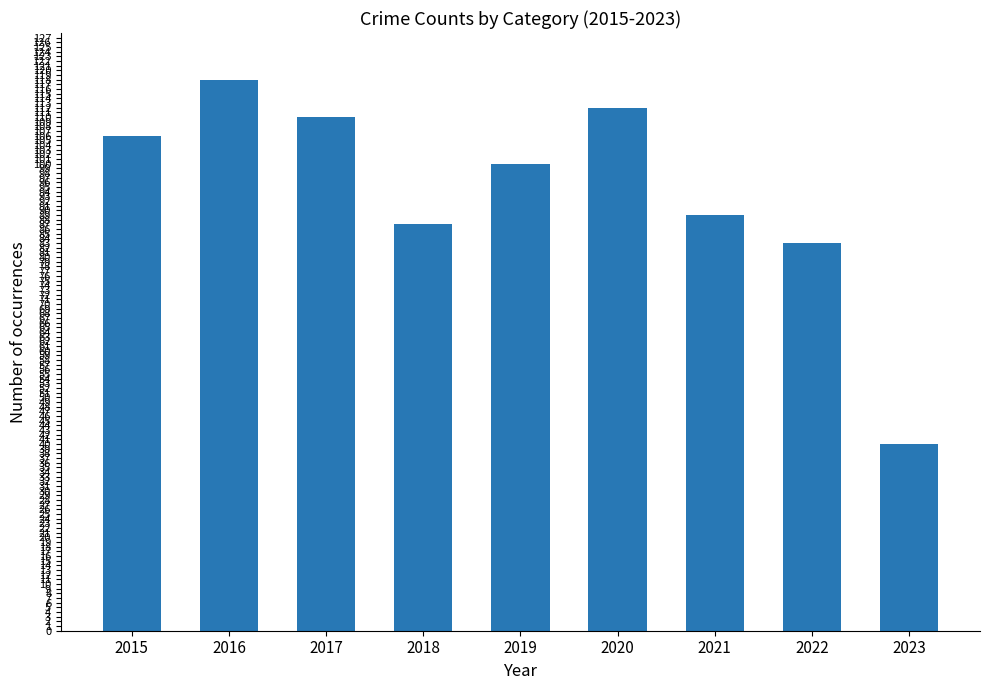

Rank the categories by value from highest to lowest.

2016, 2020, 2017, 2015, 2019, 2021, 2018, 2022, 2023